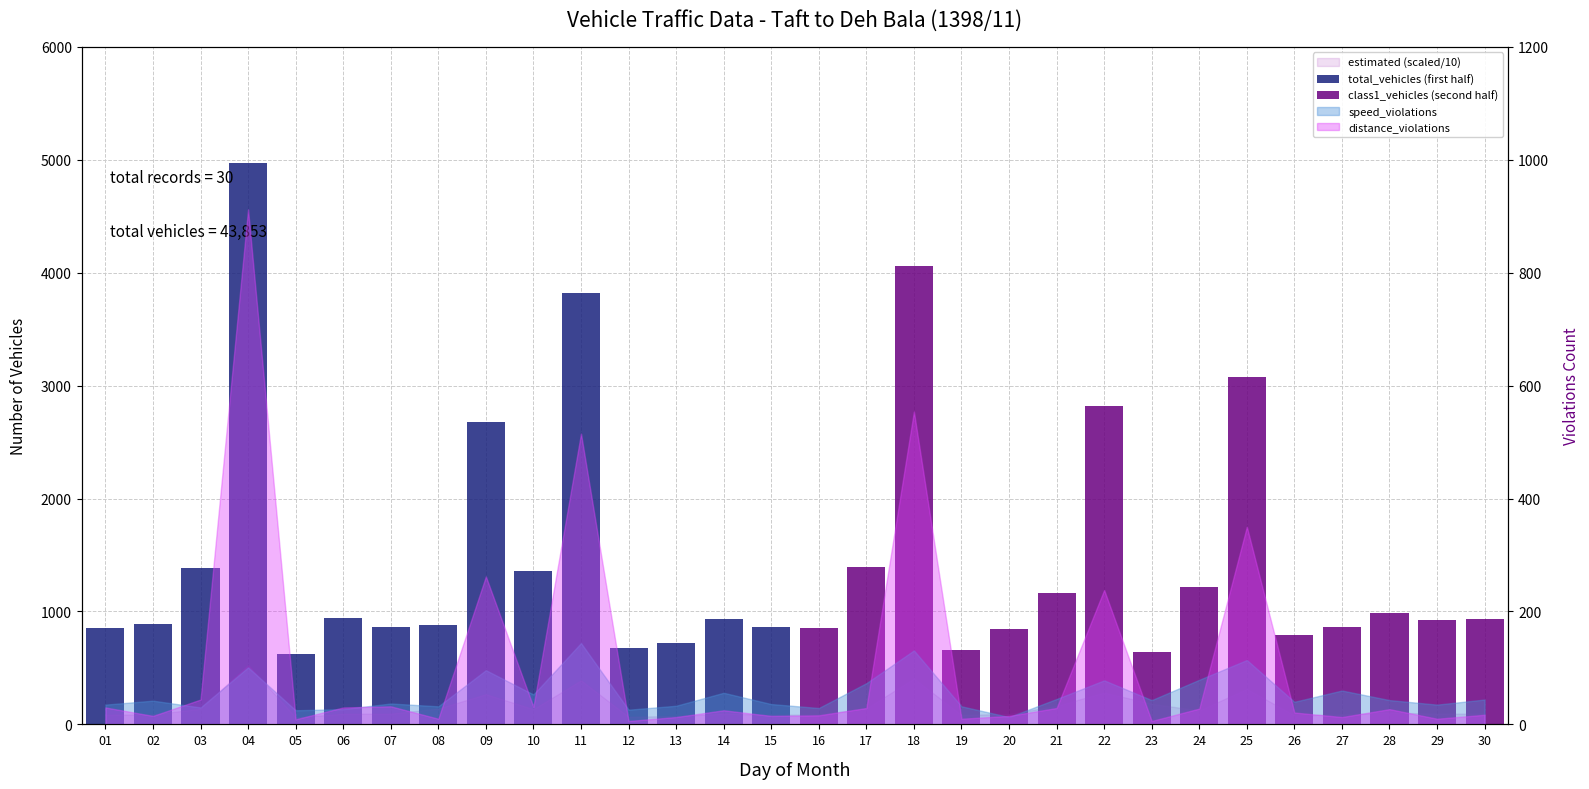

What is the difference between the second highest and second lowest values in the total_vehicles (first half) series?

3143